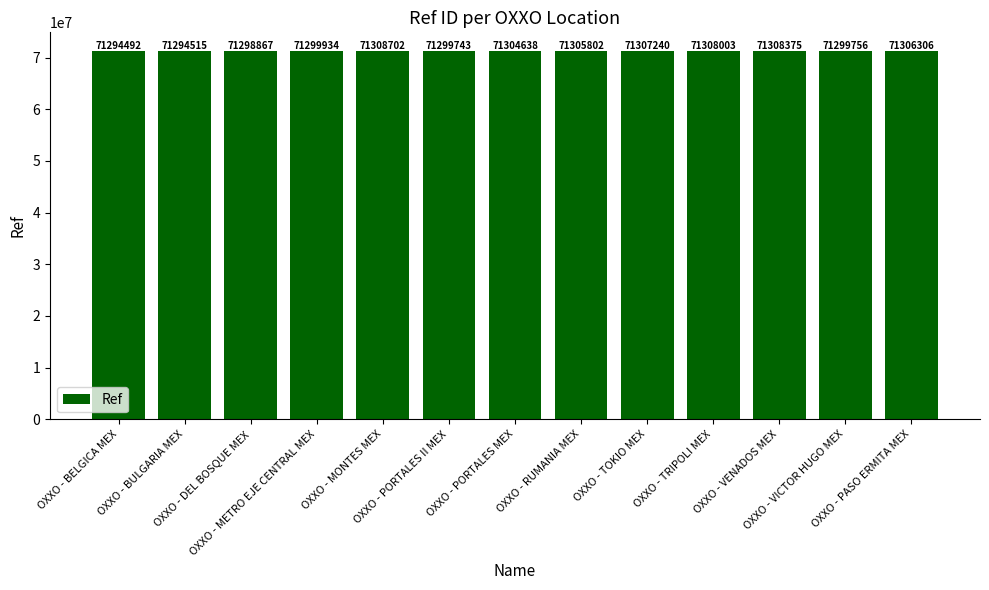

Reading left to right, extract all data points from this chart.

OXXO - BELGICA MEX=71294492	OXXO - BULGARIA MEX=71294515	OXXO - DEL BOSQUE MEX=71298867	OXXO - METRO EJE CENTRAL MEX=71299934	OXXO - MONTES MEX=71308702	OXXO - PORTALES II MEX=71299743	OXXO - PORTALES MEX=71304638	OXXO - RUMANIA MEX=71305802	OXXO - TOKIO MEX=71307240	OXXO - TRIPOLI MEX=71308003	OXXO - VENADOS MEX=71308375	OXXO - VICTOR HUGO MEX=71299756	OXXO - PASO ERMITA MEX=71306306